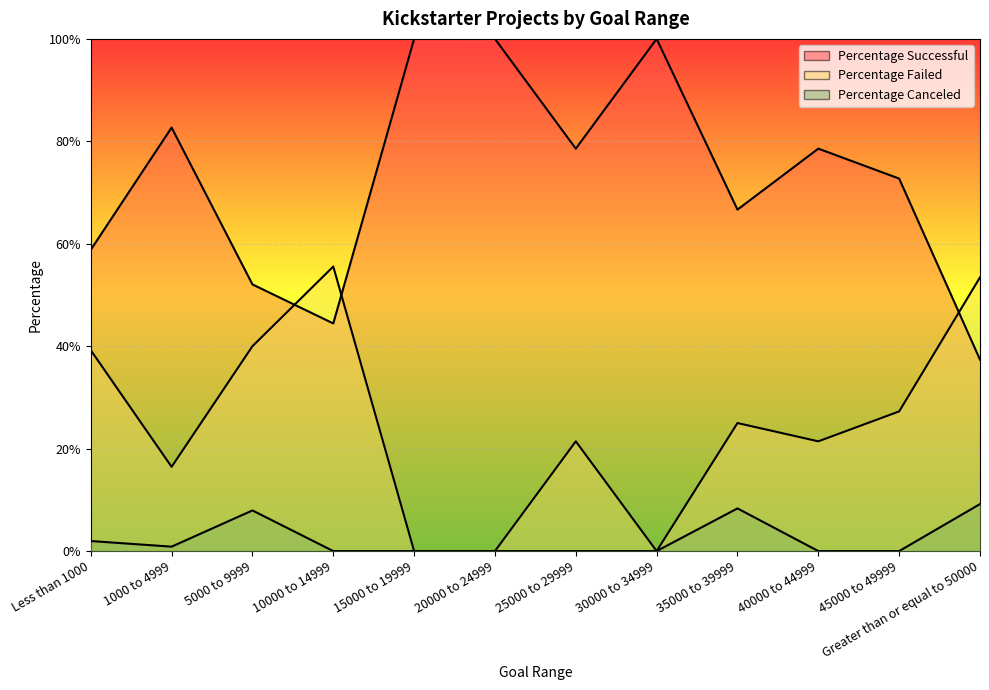

At which category does Percentage Canceled reach its first local valley?

1000 to 4999